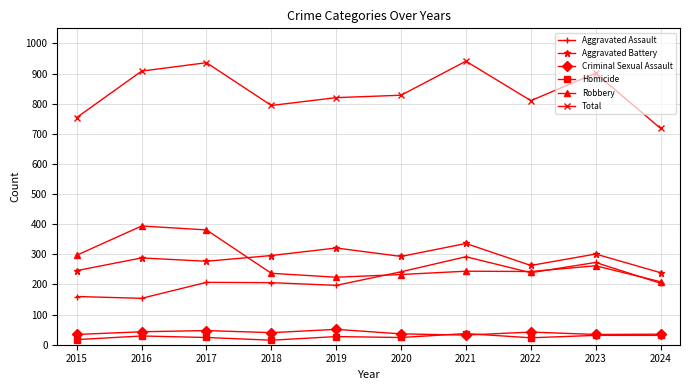

What is the difference between the maximum and minimum values in the Criminal Sexual Assault series?

19